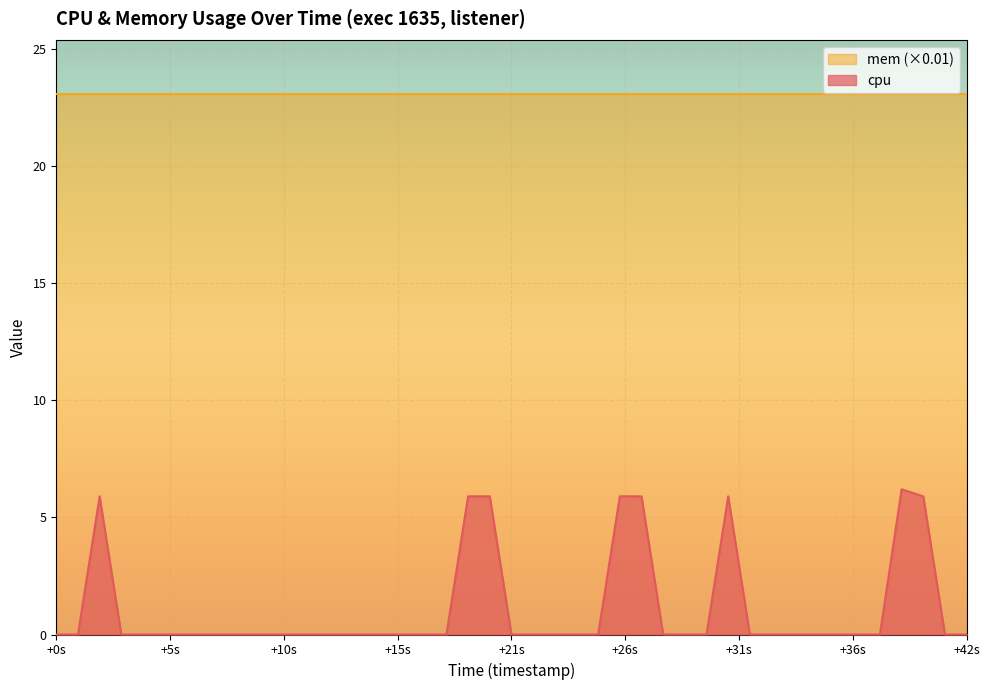

Which series has the largest range (max minus min)?

cpu